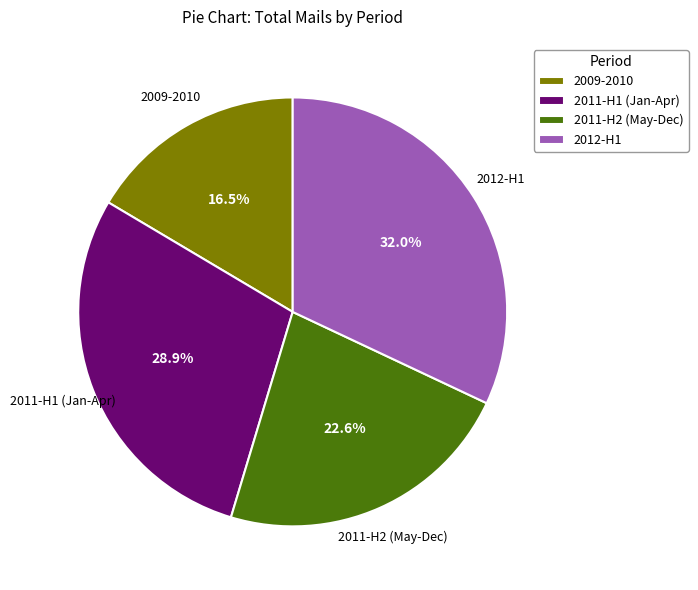

Which slice is the largest?

2012-H1